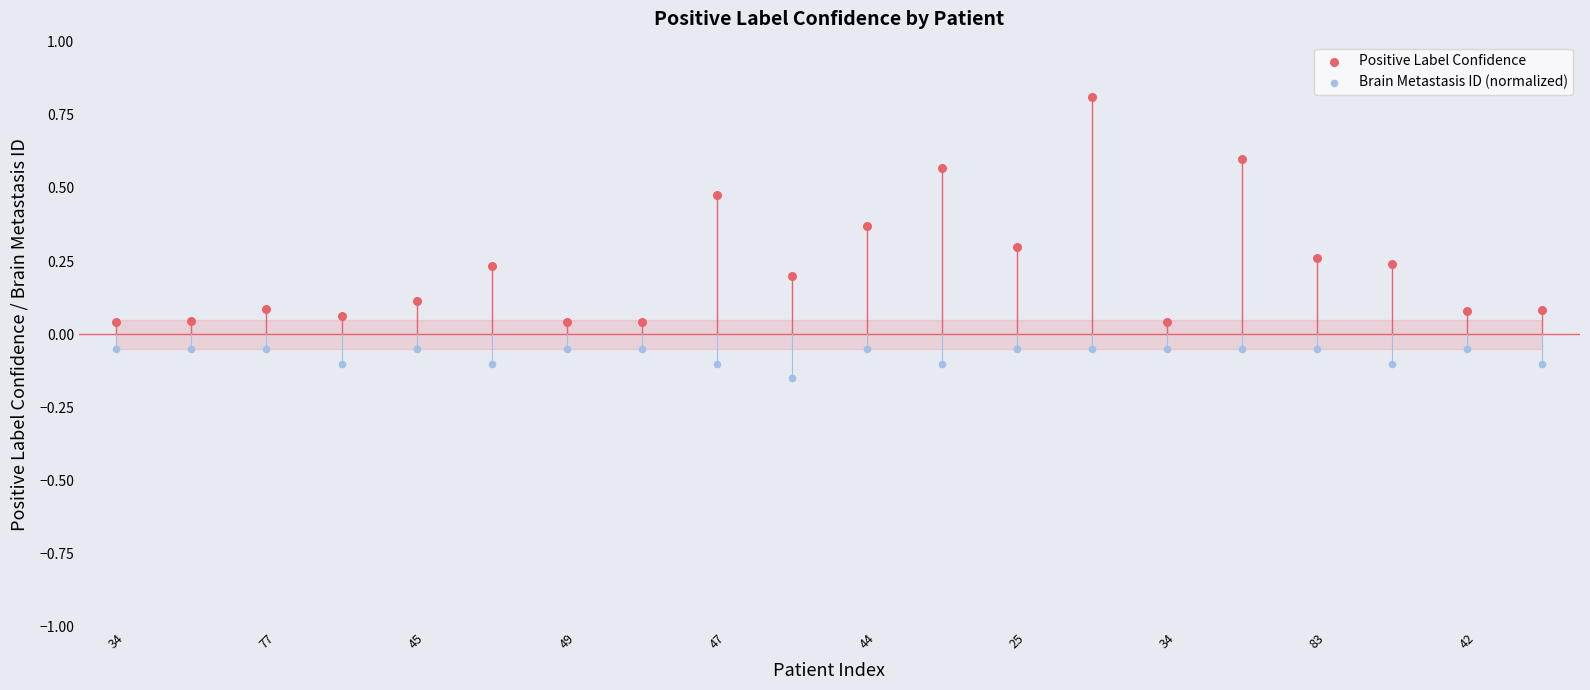

Which series contains the highest Y value?

Positive Label Confidence